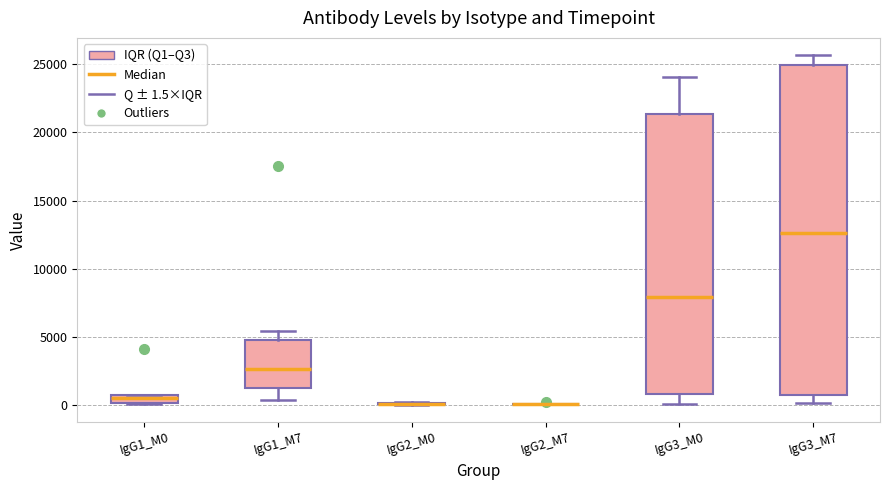

Which box is the tallest, from its lower edge to its upper edge?

IgG3_M7